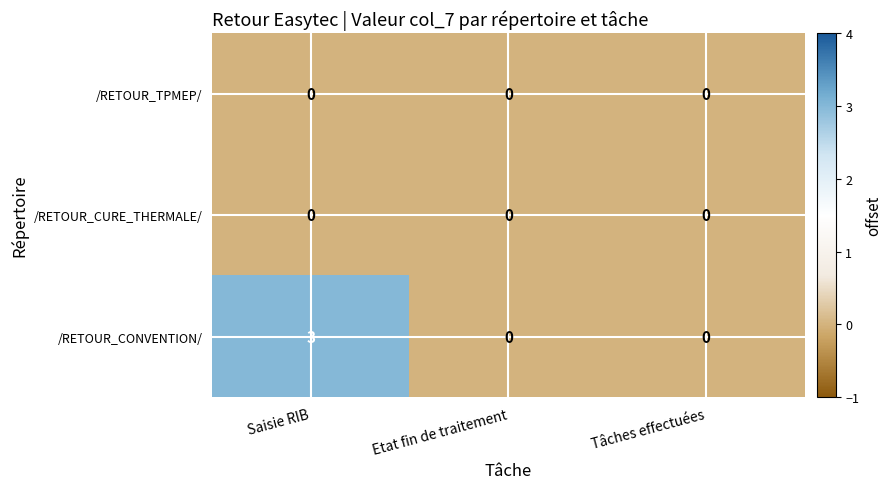

How many /RETOUR_CONVENTION/ values are between 0 and 3?

3